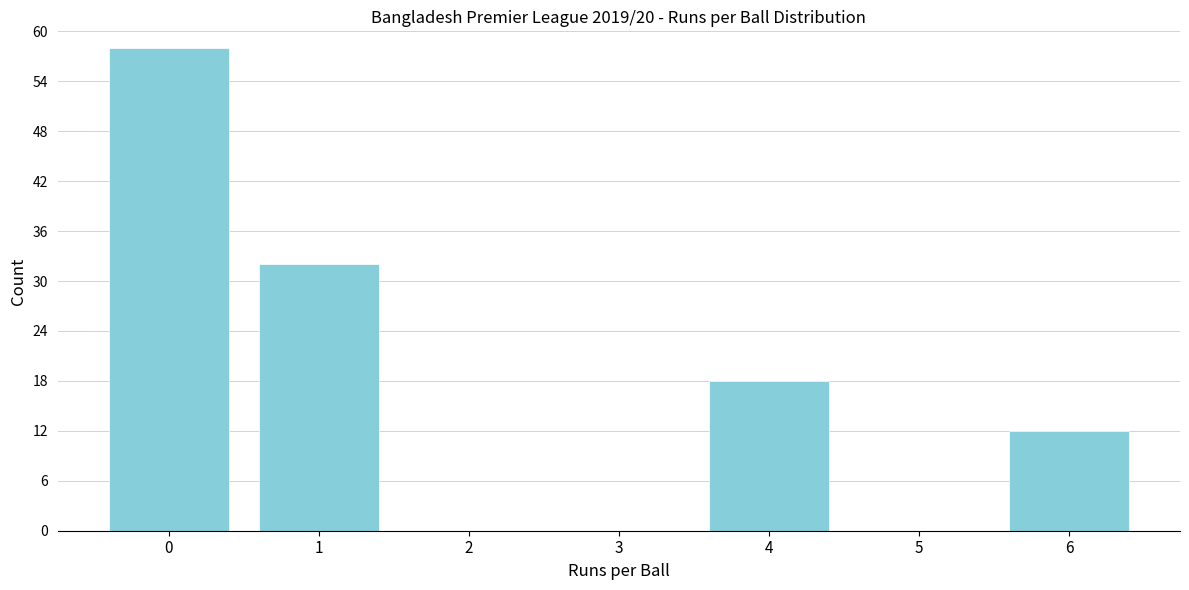

Reading right to left, transcribe all the data shown in this chart.

6=12	5=0	4=18	3=0	2=0	1=32	0=58